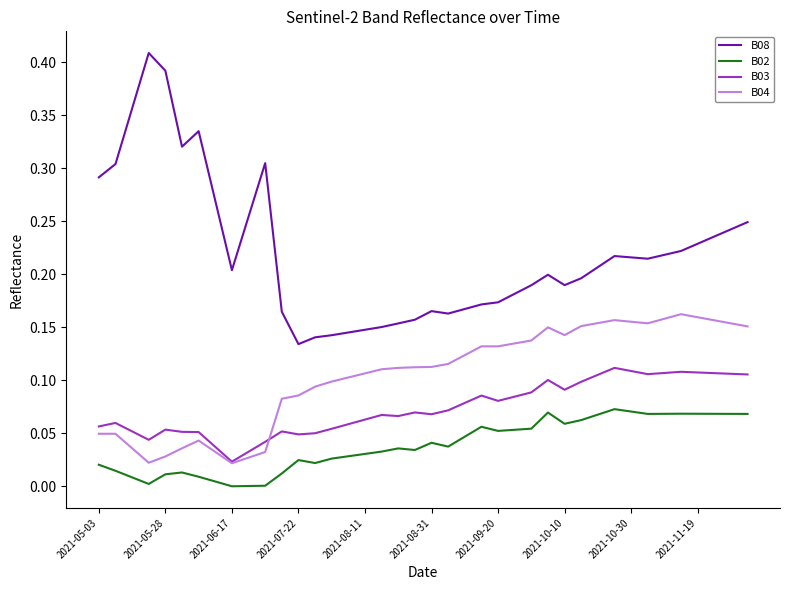

True or false: B04 and B08 cross at least once.

False